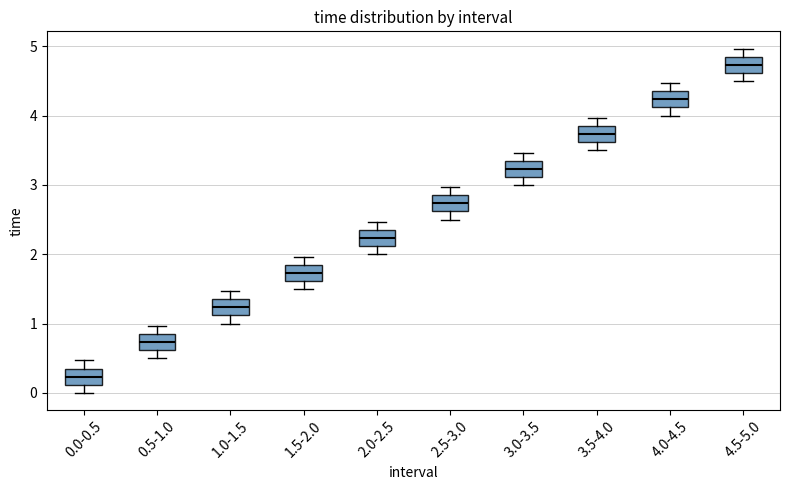

Reading left to right, read every box against the y-axis: the position of its median line, the range the box covers, and the ends of its whiskers. The values are not printed on the chart, so give them approximately, as read against the axis.

0.0-0.5: median 0.2, box 0.1 to 0.4, whiskers 0.0 to 0.5
0.5-1.0: median 0.7, box 0.6 to 0.9, whiskers 0.5 to 1.0
1.0-1.5: median 1.2, box 1.1 to 1.4, whiskers 1.0 to 1.5
1.5-2.0: median 1.7, box 1.6 to 1.9, whiskers 1.5 to 2.0
2.0-2.5: median 2.2, box 2.1 to 2.4, whiskers 2.0 to 2.5
2.5-3.0: median 2.7, box 2.6 to 2.9, whiskers 2.5 to 3.0
3.0-3.5: median 3.2, box 3.1 to 3.4, whiskers 3.0 to 3.5
3.5-4.0: median 3.7, box 3.6 to 3.9, whiskers 3.5 to 4.0
4.0-4.5: median 4.2, box 4.1 to 4.4, whiskers 4.0 to 4.5
4.5-5.0: median 4.7, box 4.6 to 4.9, whiskers 4.5 to 5.0